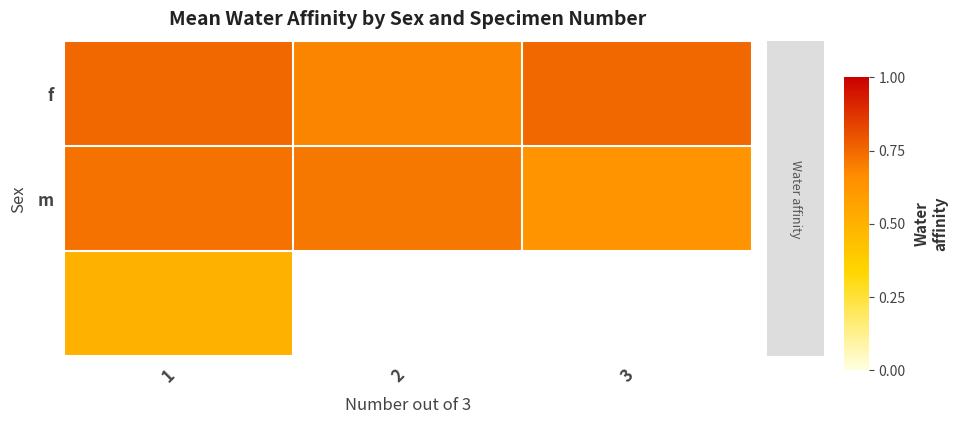

What is the total value across all series at 1?

2.0